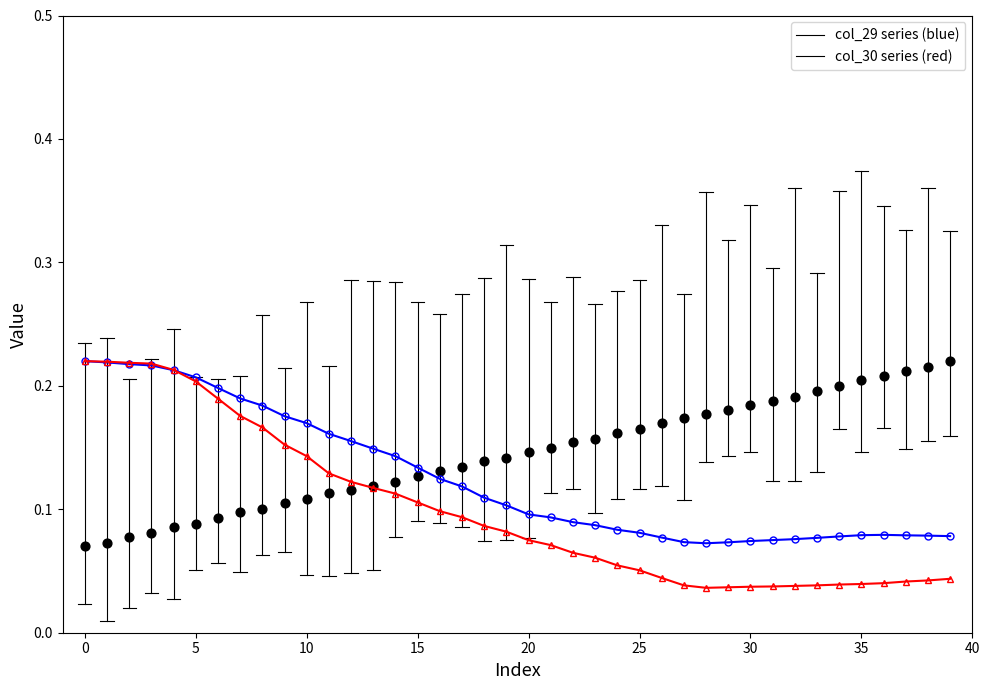

Which series contains the highest Y value?

col_29 series (blue)